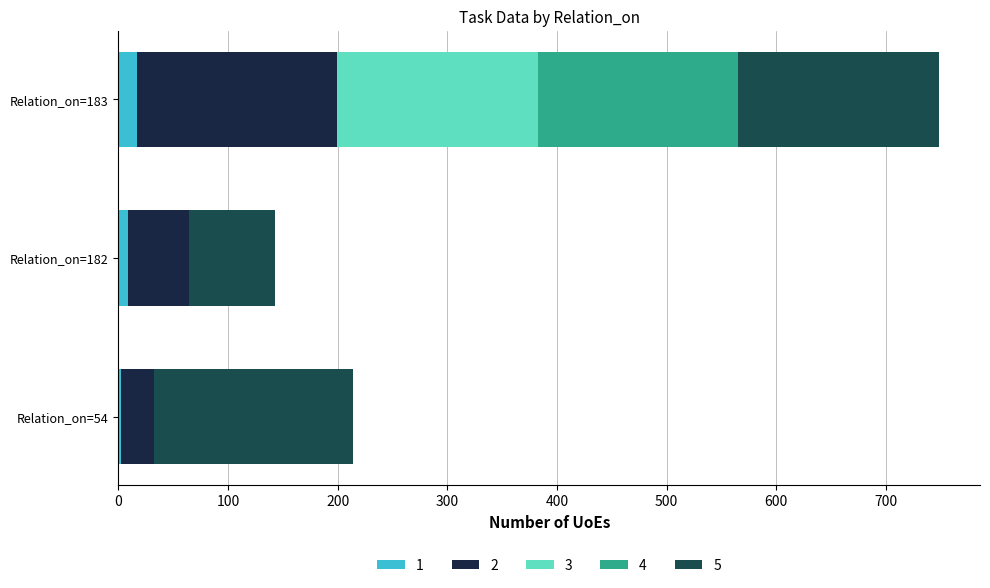

Count the number of data series in this chart.

5